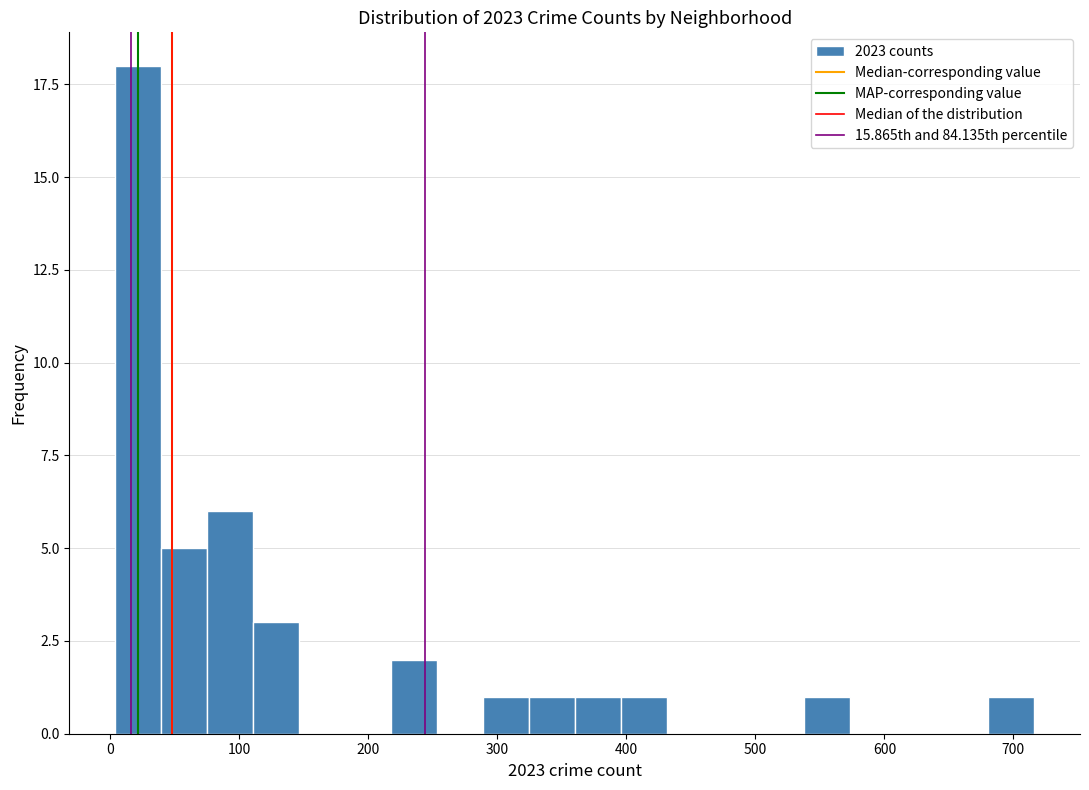

Around what value on the x-axis is the tallest bar? Give the approximate position of its centre, as read against the axis.

20